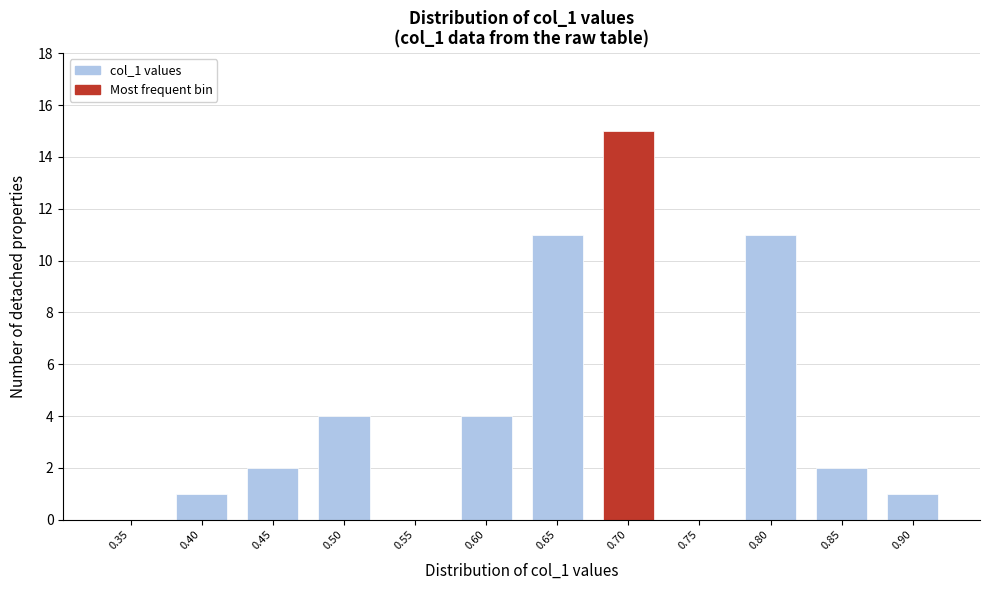

Reading right to left, transcribe all the data shown in this chart.

0.90=1	0.85=2	0.80=11	0.75=0	0.70=15	0.65=11	0.60=4	0.55=0	0.50=4	0.45=2	0.40=1	0.35=0